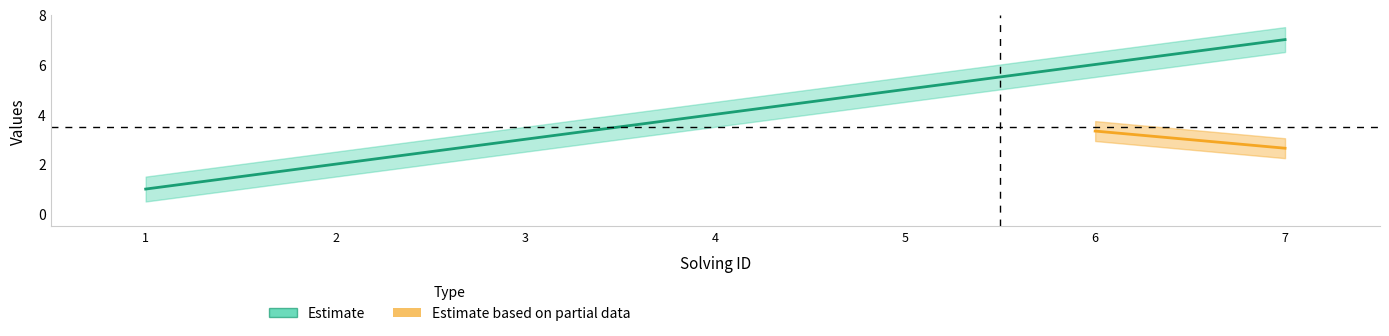

What is the average value?

4